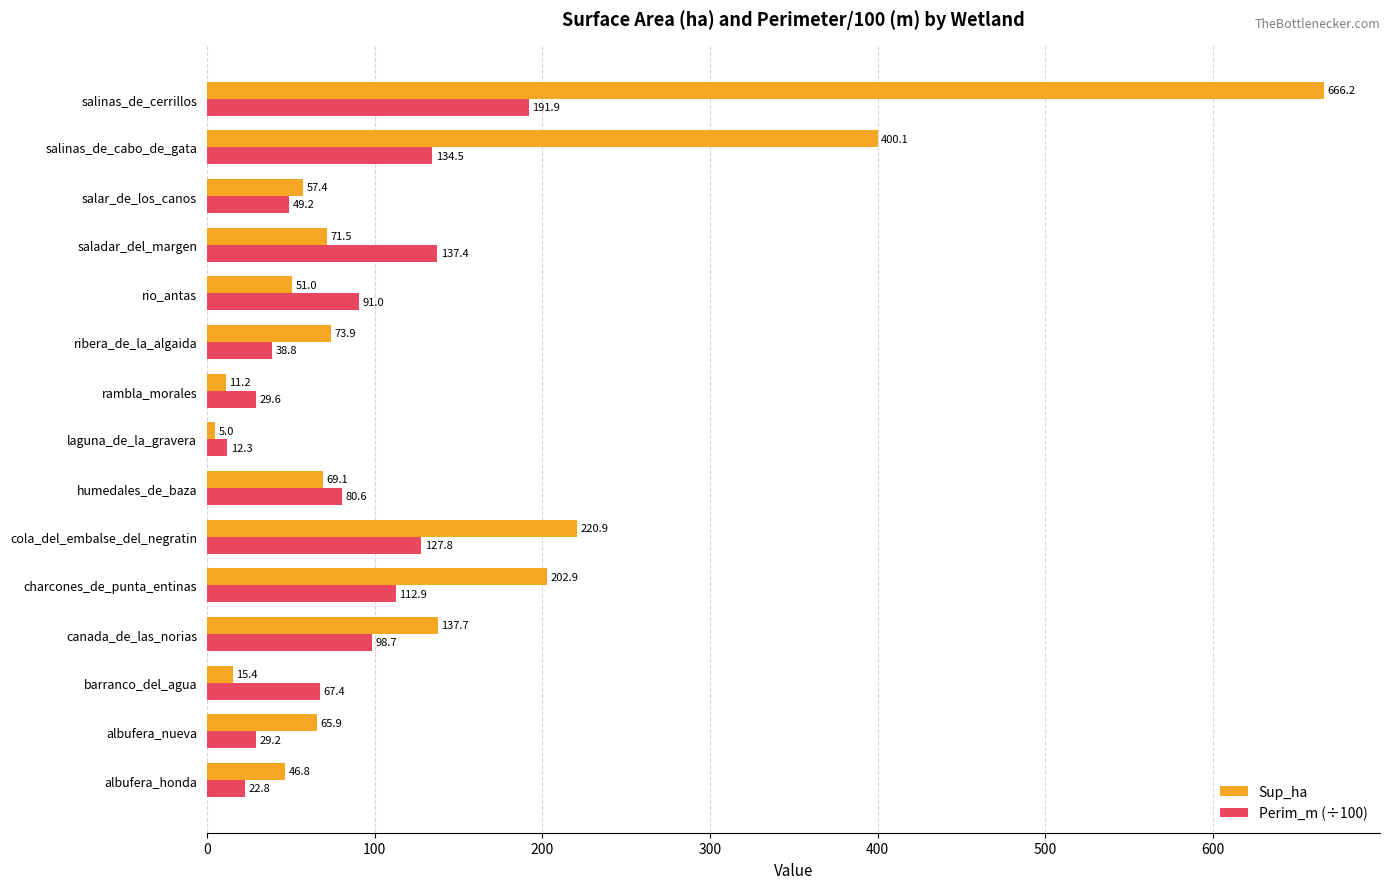

Which series has the largest total across all categories?

Sup_ha